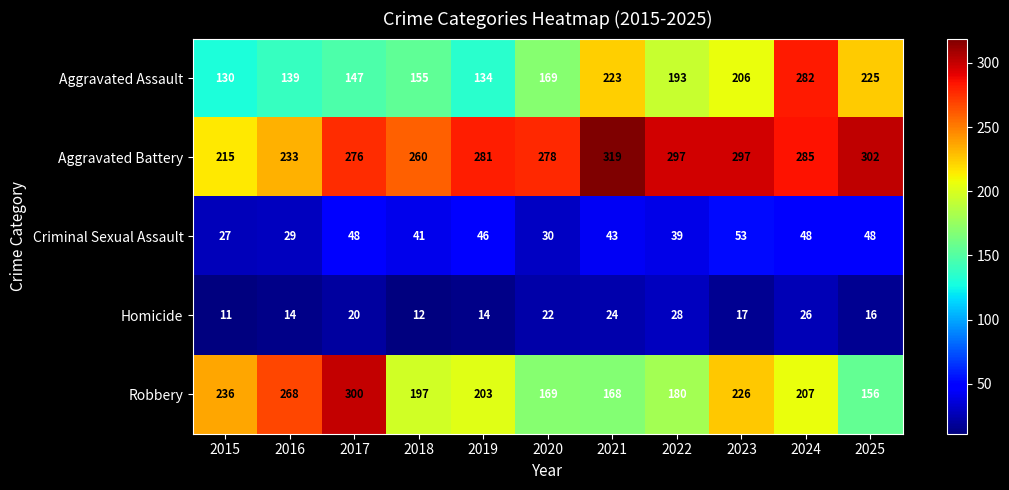

Which category has the lowest value across all series?

2015